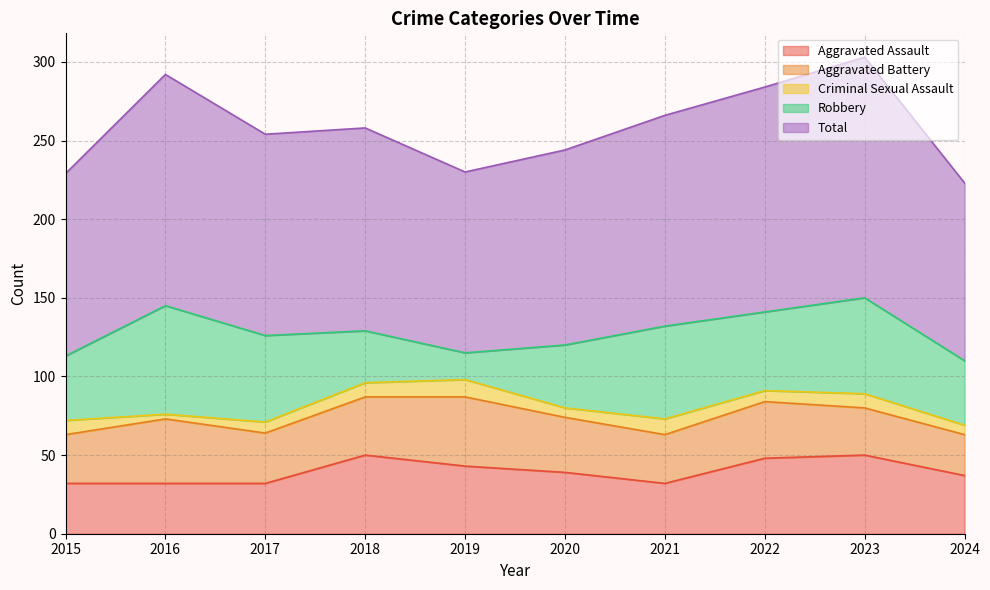

What is the value of the Criminal Sexual Assault point at the 8th from the left?

7